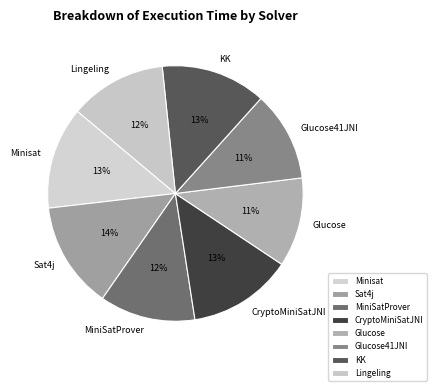

To the nearest percent, what is the average slice percentage?

12%